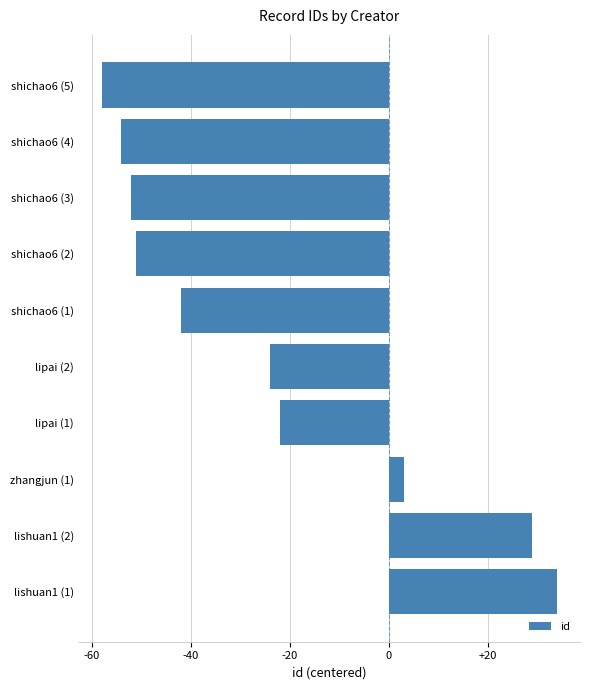

Reading bottom to top, transcribe all the data shown in this chart.

34	29	3	-22	-24	-42	-51	-52	-54	-58